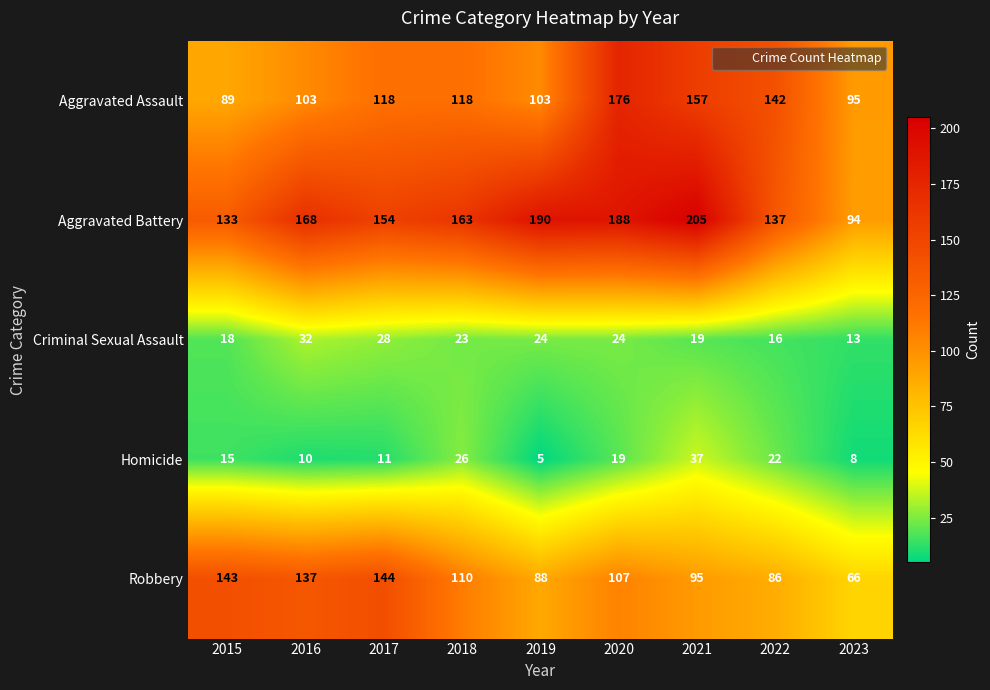

Where is Robbery nearest to the value 105?

2020